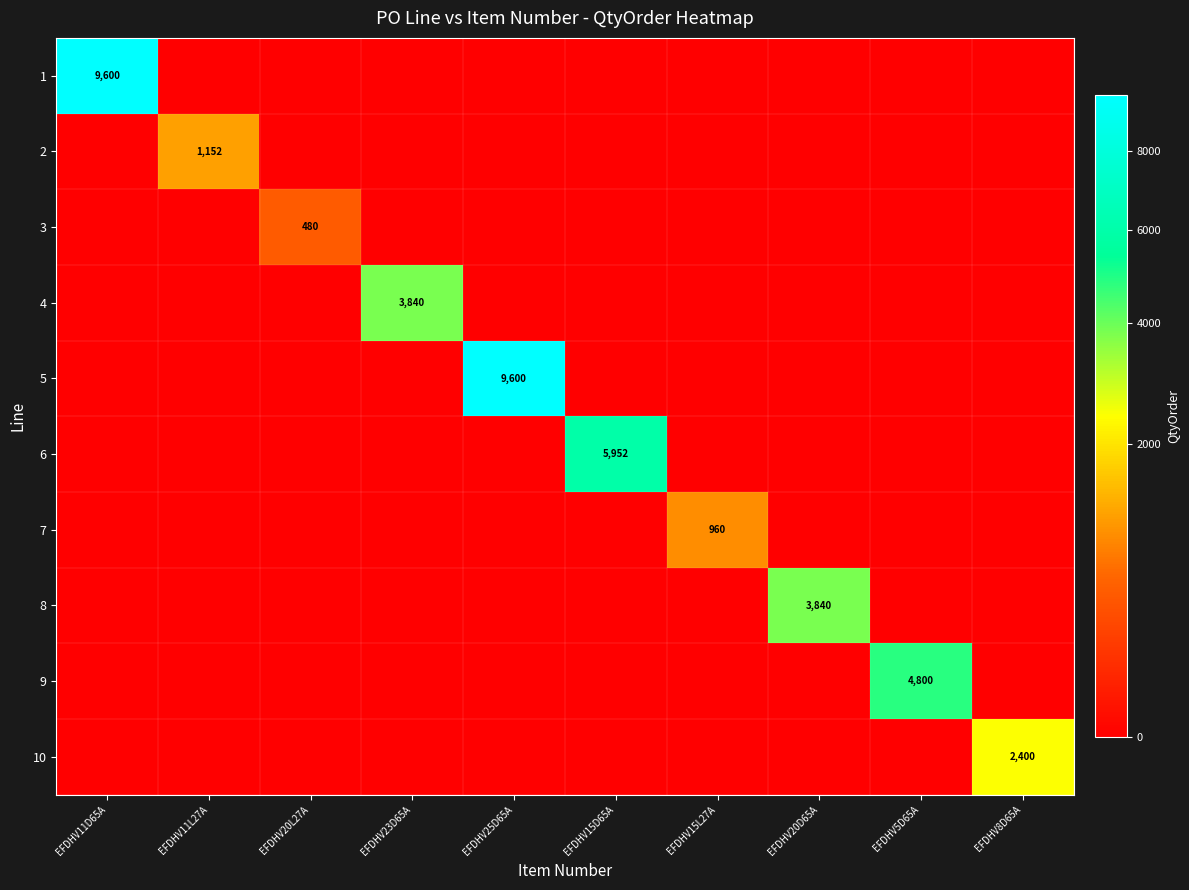

Is it true that 2 equals 1152 at EFDHV11L27A?

True